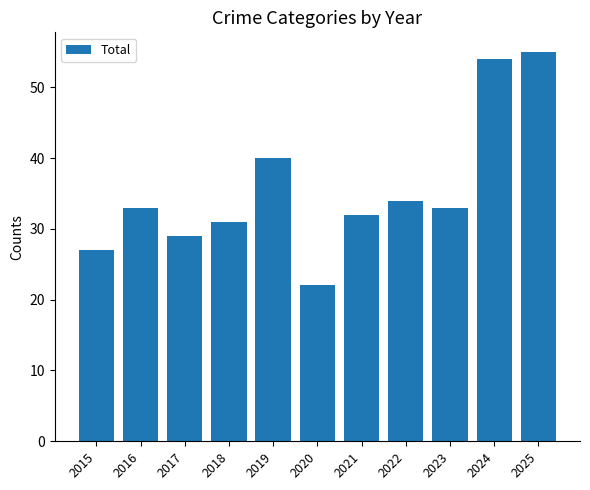

Reading left to right, transcribe all the data shown in this chart.

2015=27	2016=33	2017=29	2018=31	2019=40	2020=22	2021=32	2022=34	2023=33	2024=54	2025=55